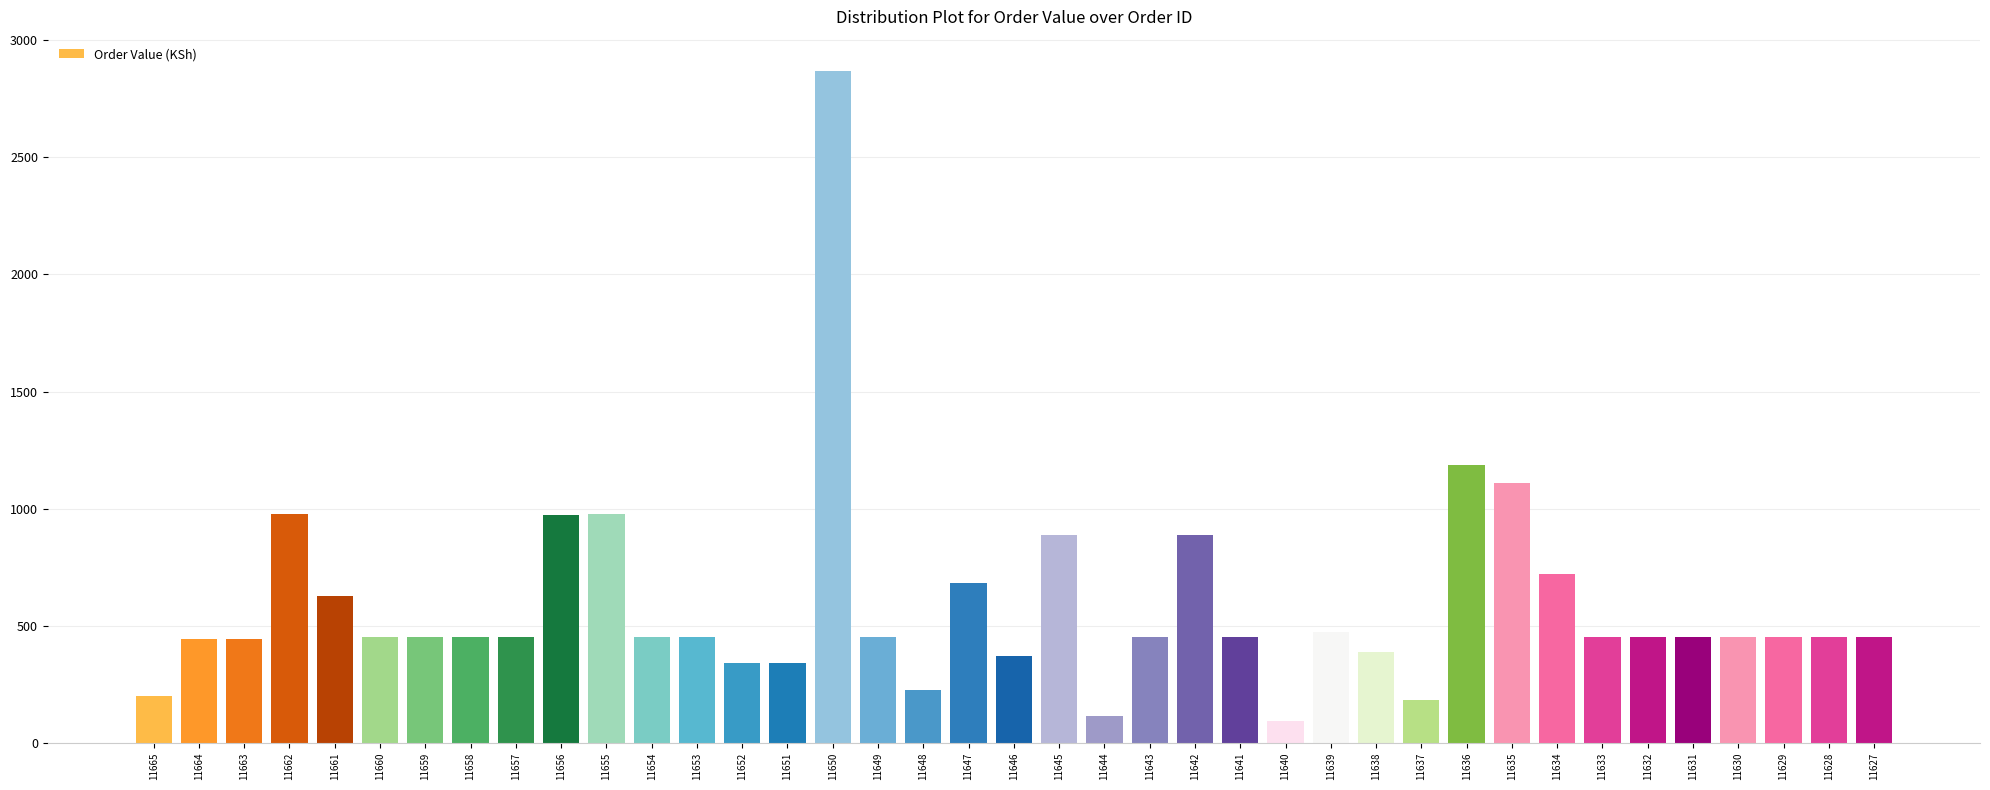

At which label does the data first exceed 452?

11662